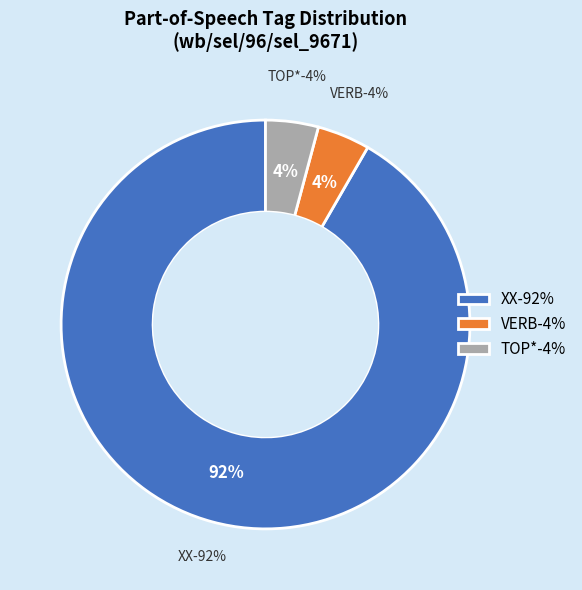

How many slices are in this pie chart?

3